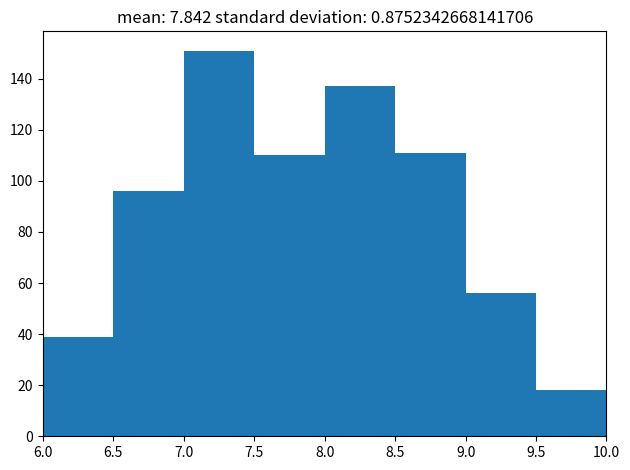

How tall is the bar that spans 9.5 to 10.0 on the x-axis? The values are not printed on the chart, so give them approximately, as read against the axis.

18